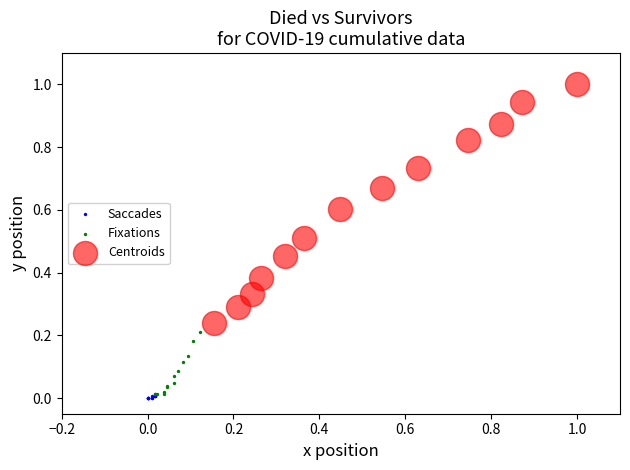

Which series has the widest spread of Y values?

Centroids